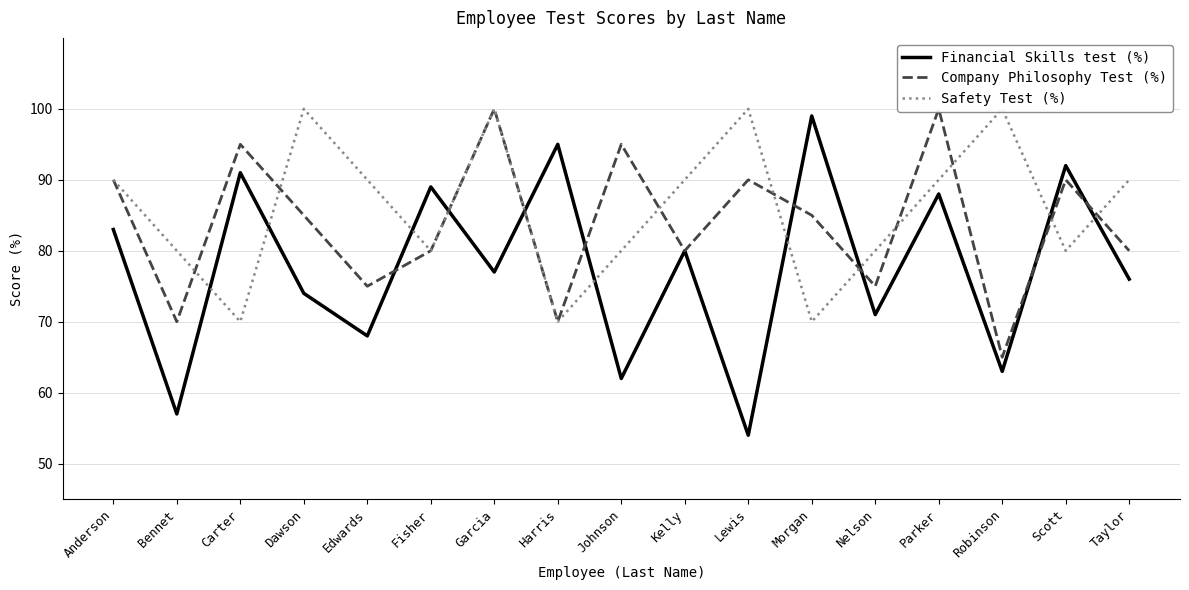

How many lines are shown in the chart?

3